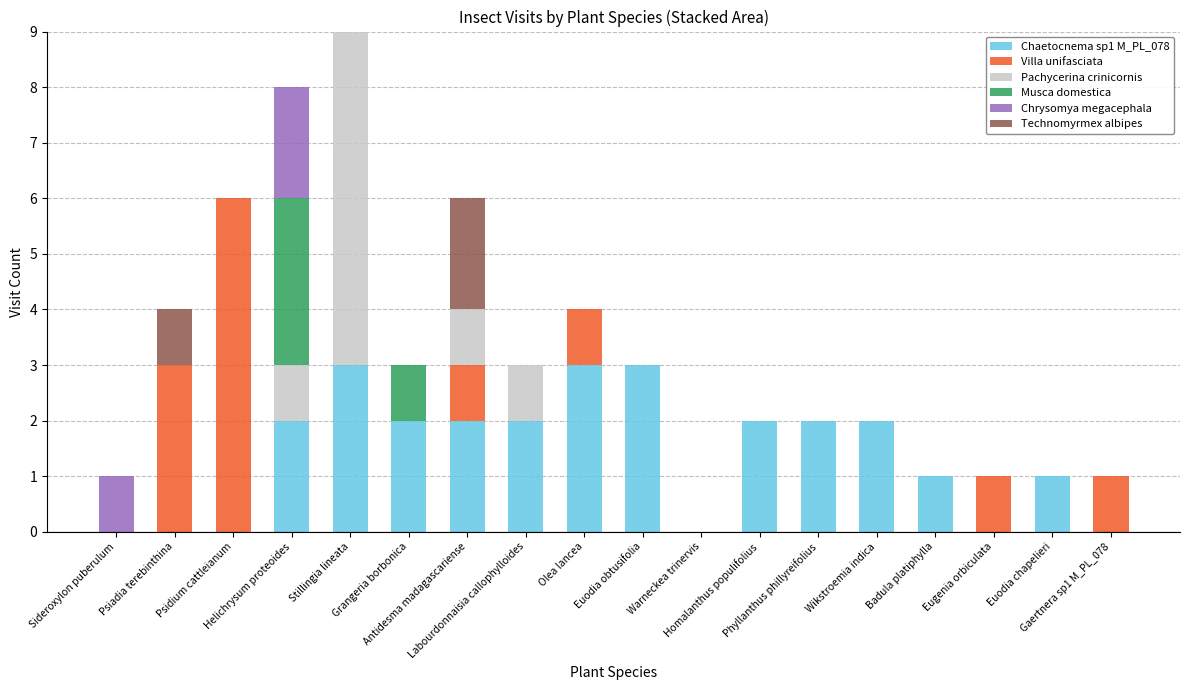

Where is Musca domestica nearest to the value 1?

Grangeria borbonica